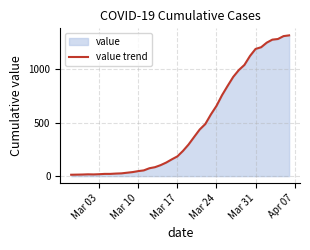

What is the sum of all values?

18689